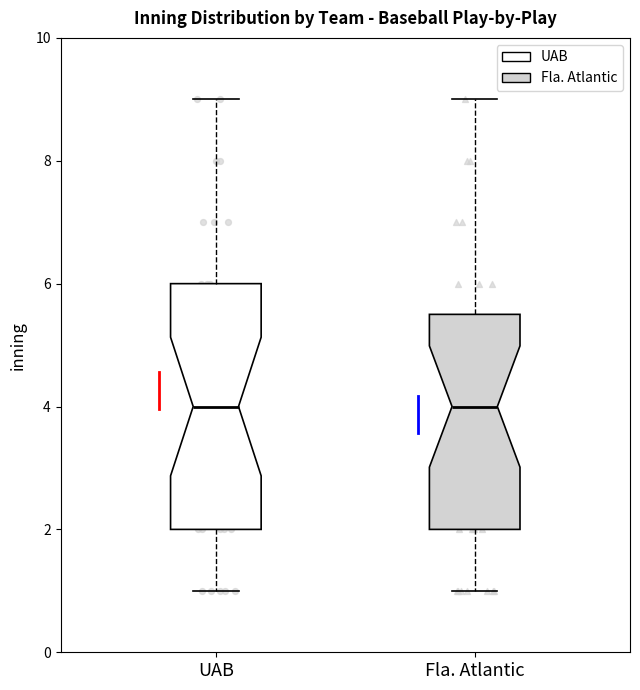

Where does the upper whisker of the box for UAB end on the y-axis? The values are not printed on the chart, so give them approximately, as read against the axis.

9.0